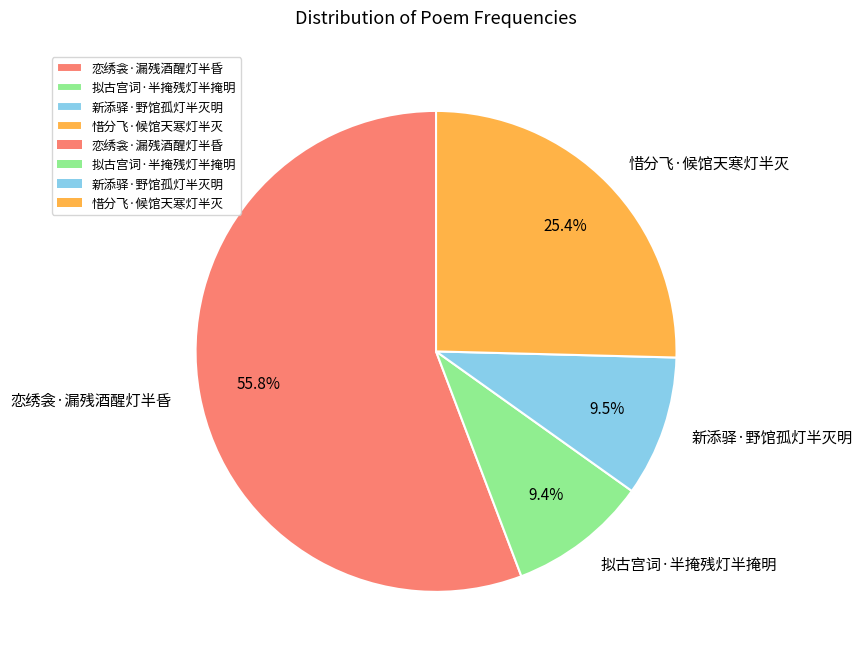

Is 拟古宫词·半掩残灯半掩明 the majority of the pie?

No